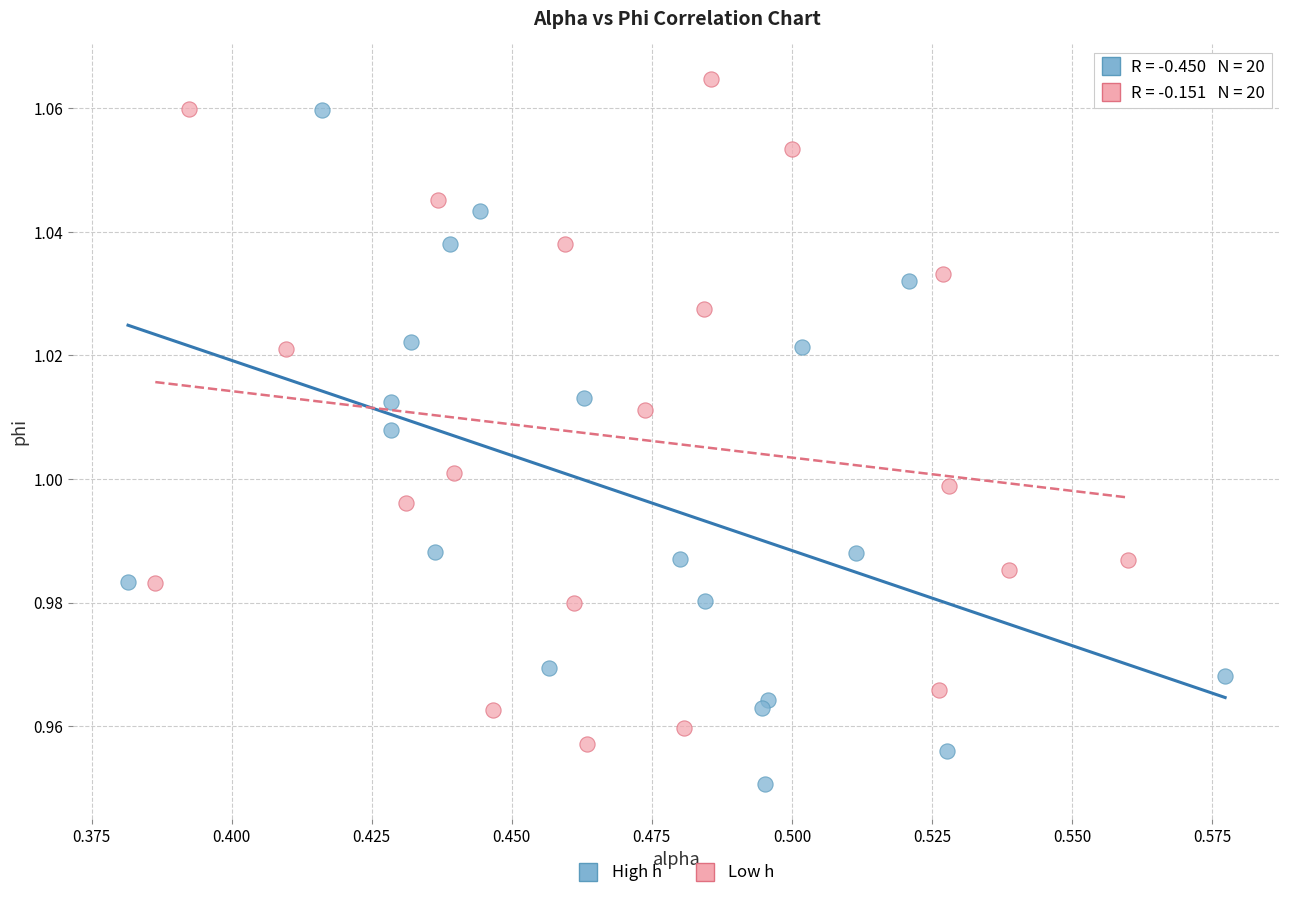

Which series reaches the maximum Y coordinate?

Low h